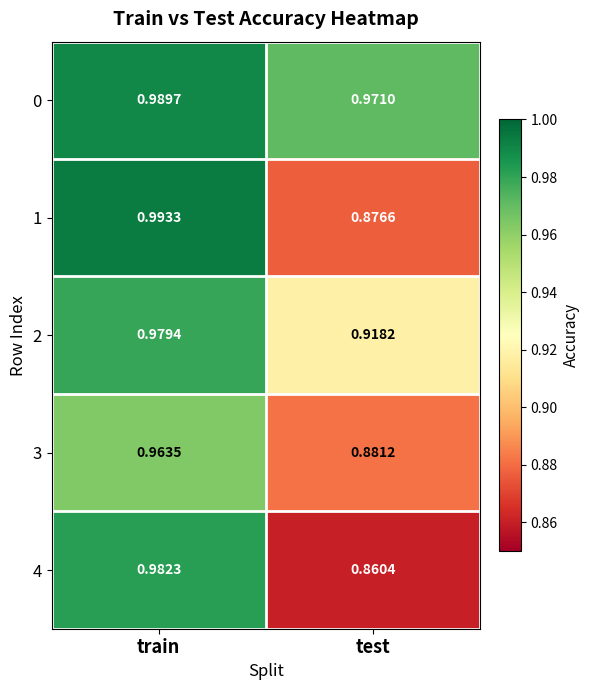

List the series in order of their peak value, lowest first.

3, 2, 4, 0, 1